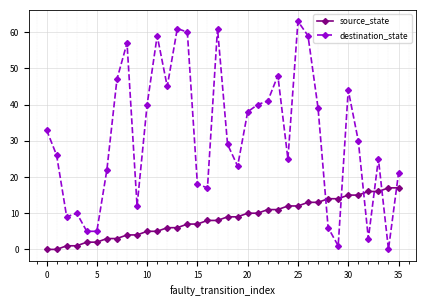

What is the highest value of the destination_state series?

63